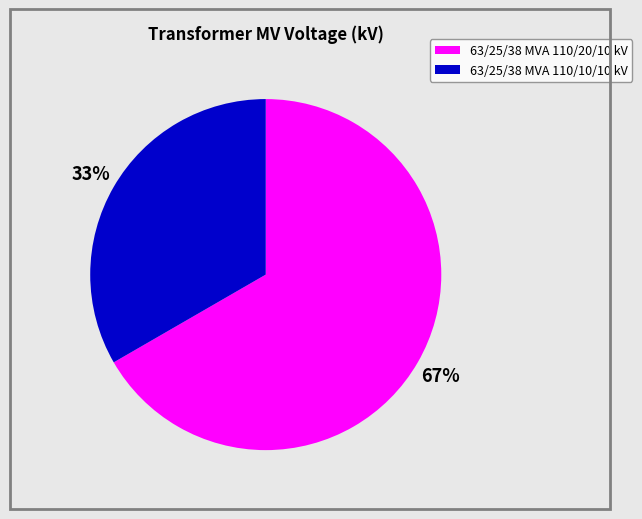

How many segments does this pie chart have?

2